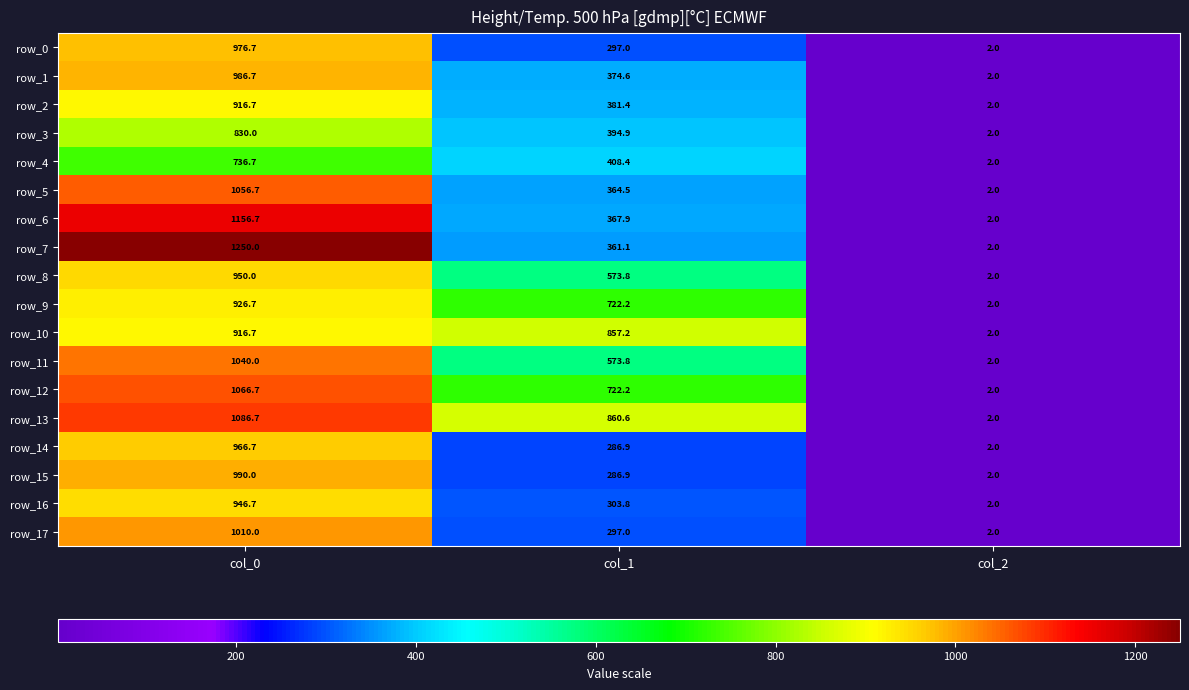

At how many categories does at least one series exceed 1118?

1